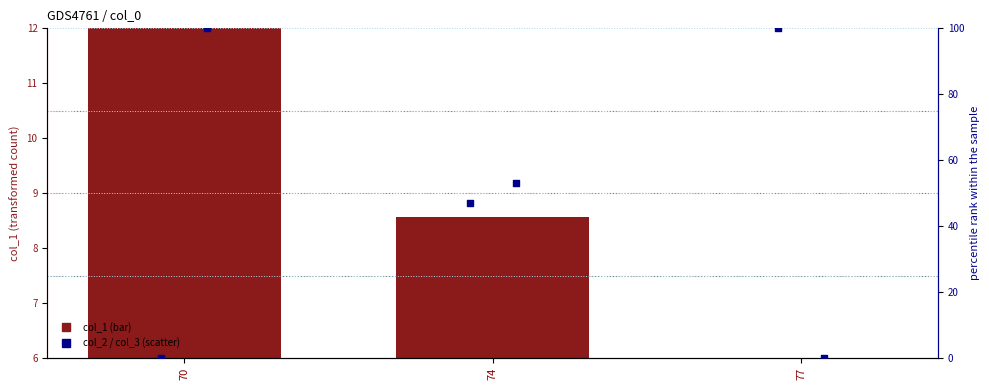

At which category is the sum across all series the highest?

70